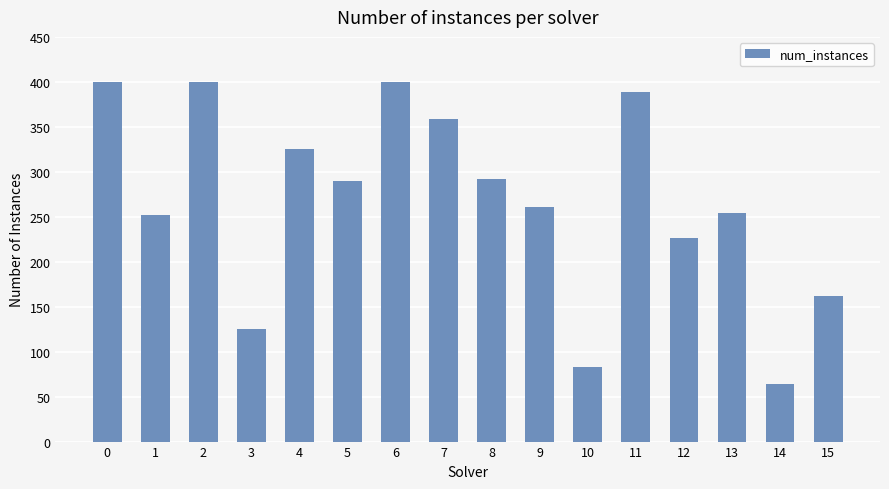

What is the greatest value displayed?

400